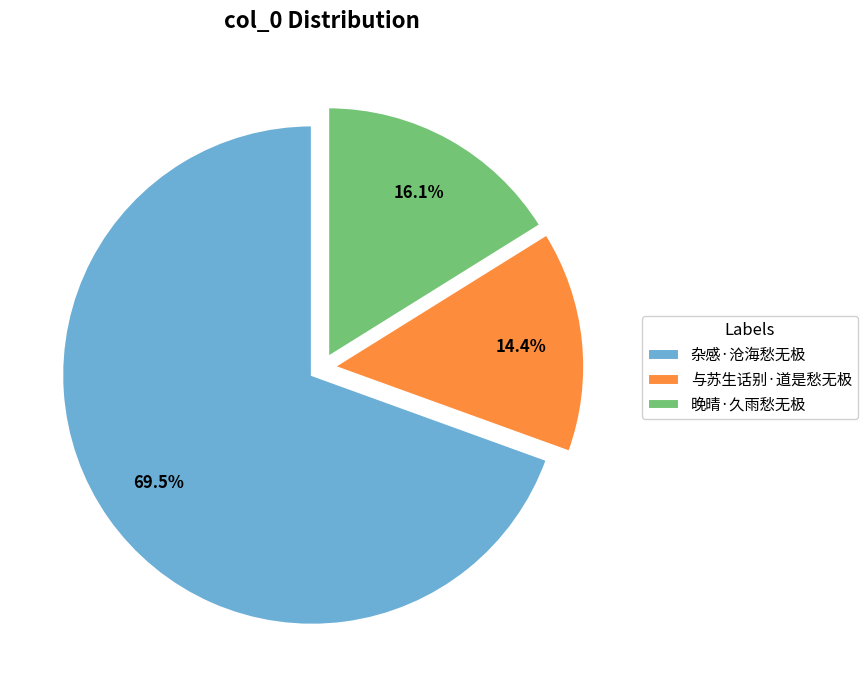

What percentage do 晚晴·久雨愁无极 and 杂感·沧海愁无极 together represent?

85.6%